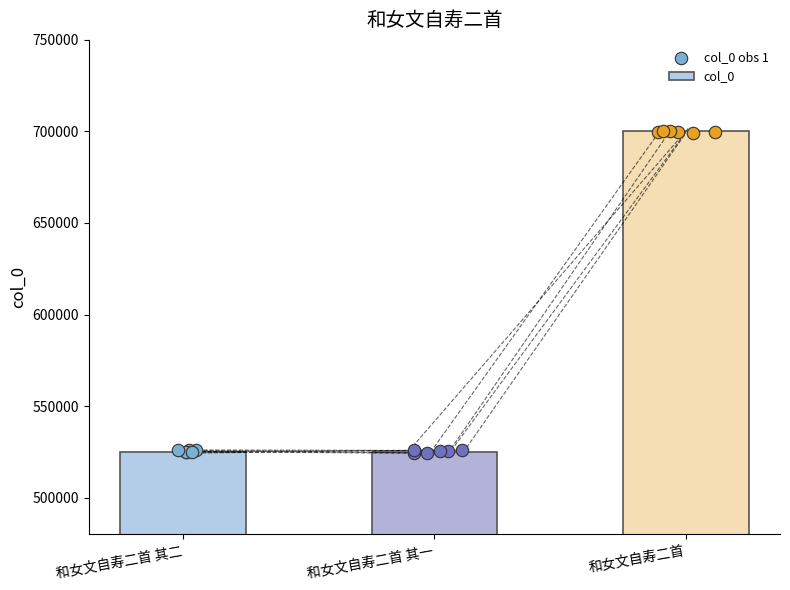

Approximately how many times larger is the value at 和女文自寿二首 compared to 和女文自寿二首 其一?

1.3